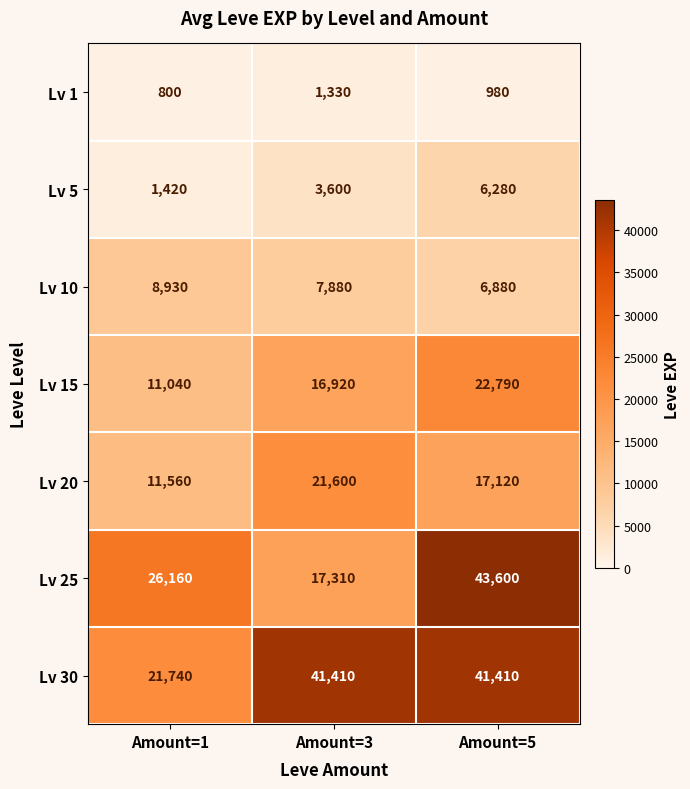

What is the sum of the Lv 10 values at Amount=1 and Amount=5?

15810